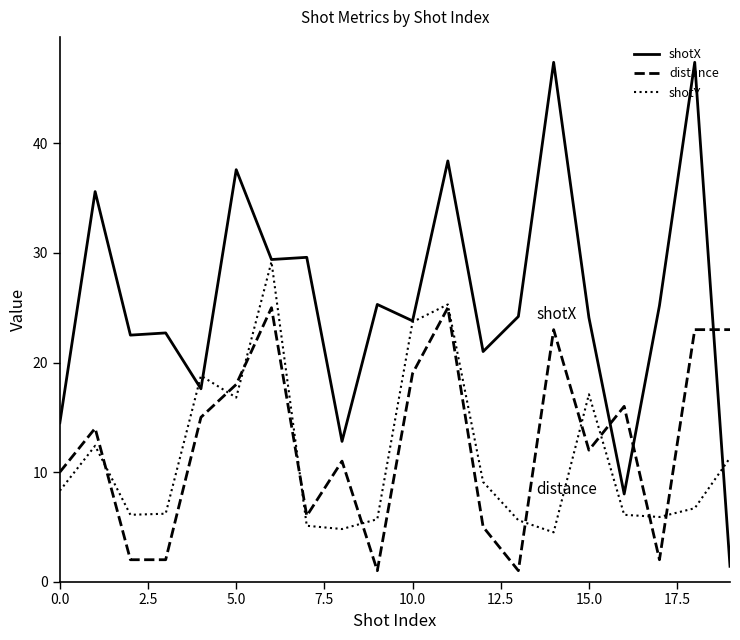

How many intersections are there between shotX and distance?

3